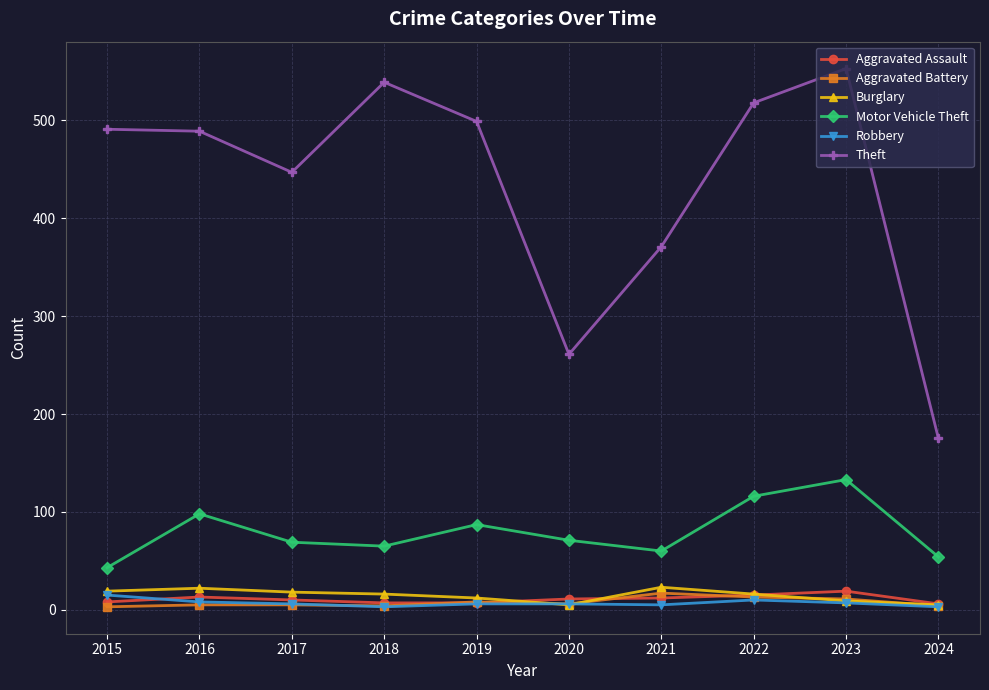

How many interior local valleys does the Motor Vehicle Theft series have?

2